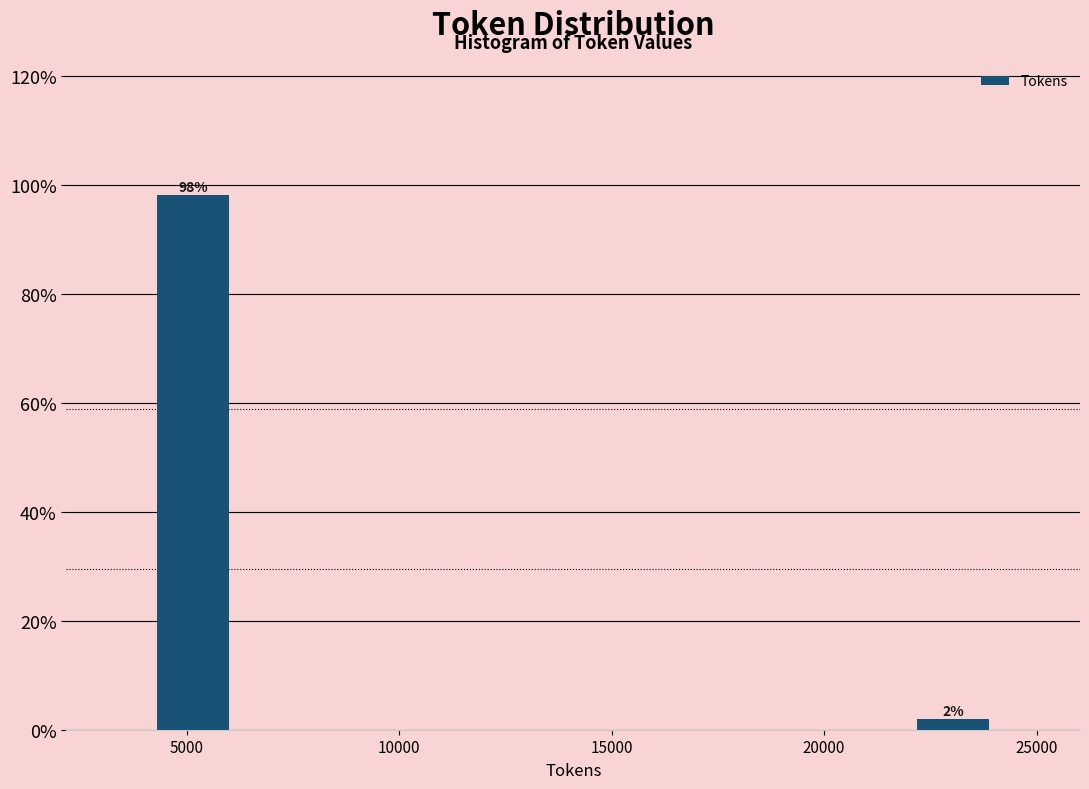

Read against the x-axis, roughly where is the centre of the tallest bar?

5000